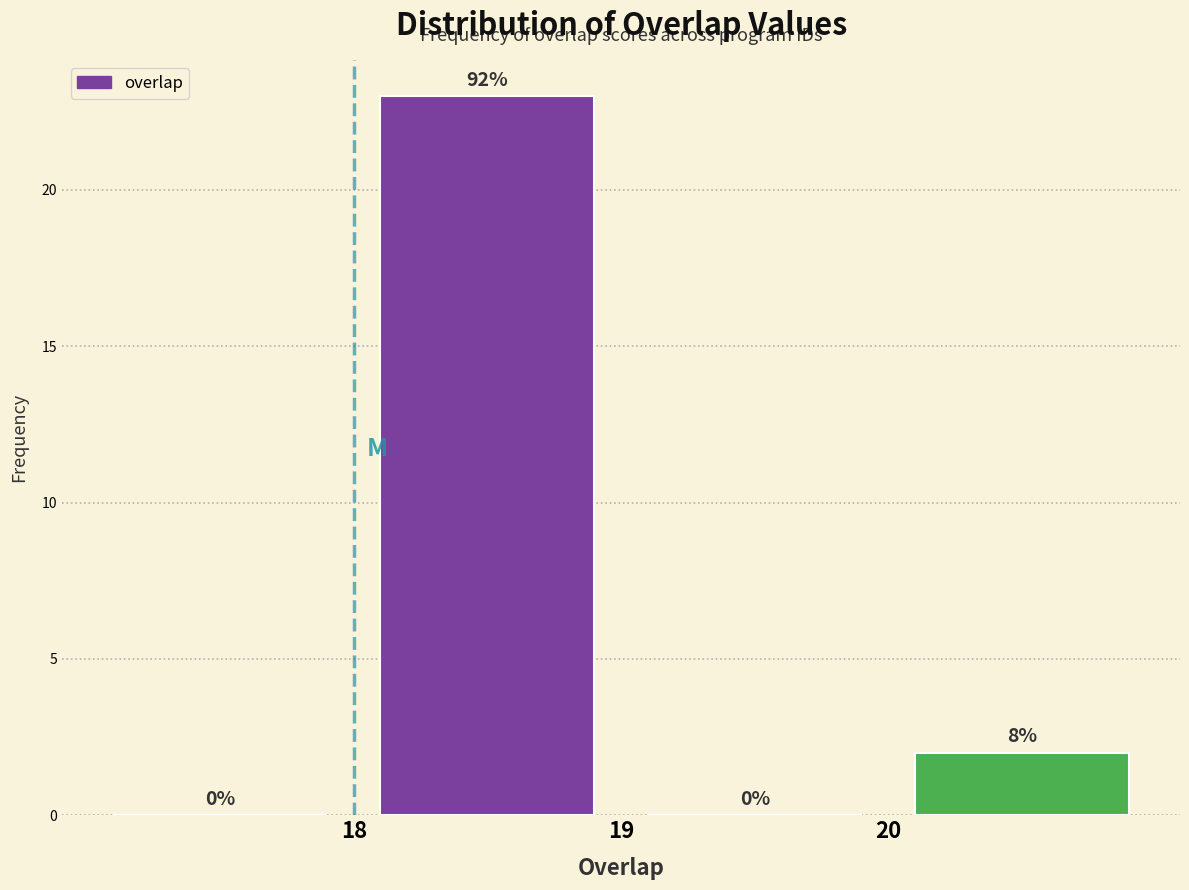

Over which range of the x-axis is the bar tallest?

18 to 19